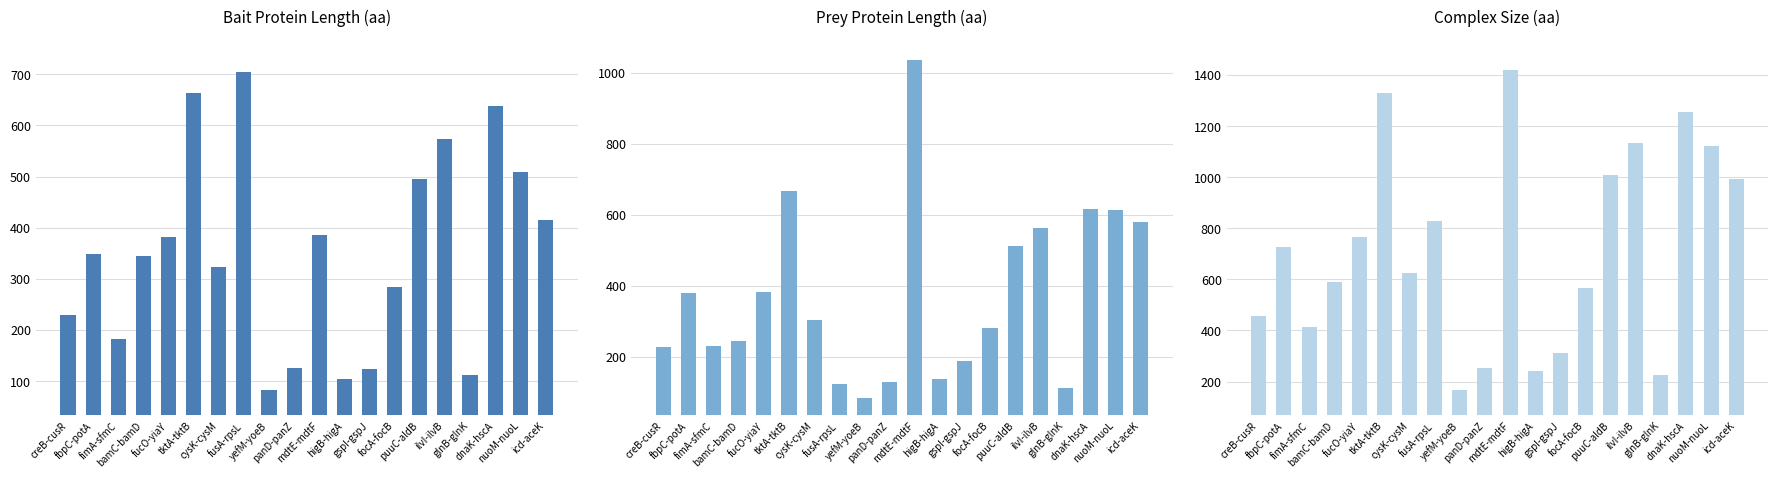

At how many categories does at least one series exceed 556?

13